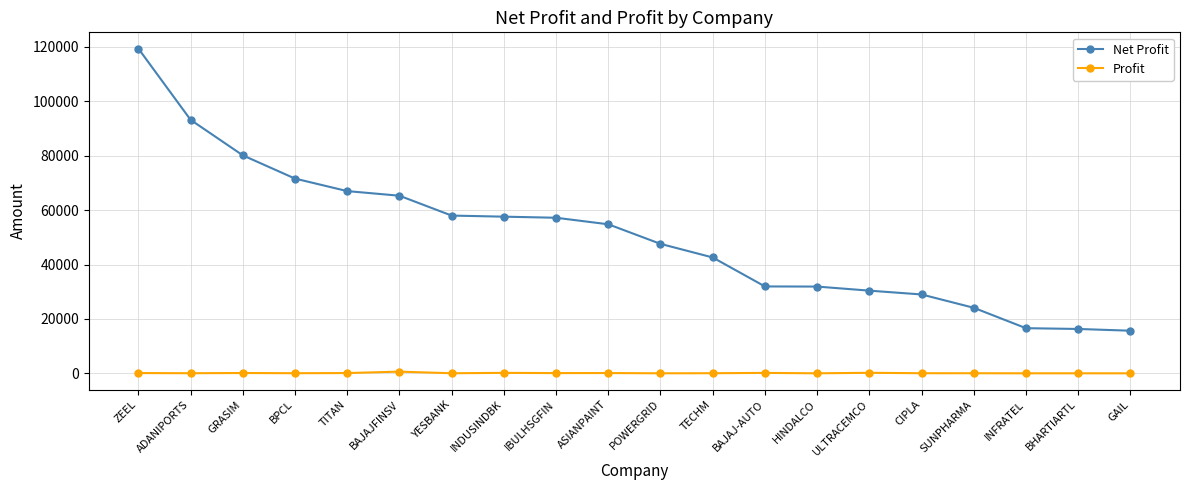

Which series has the widest spread of values?

Net Profit